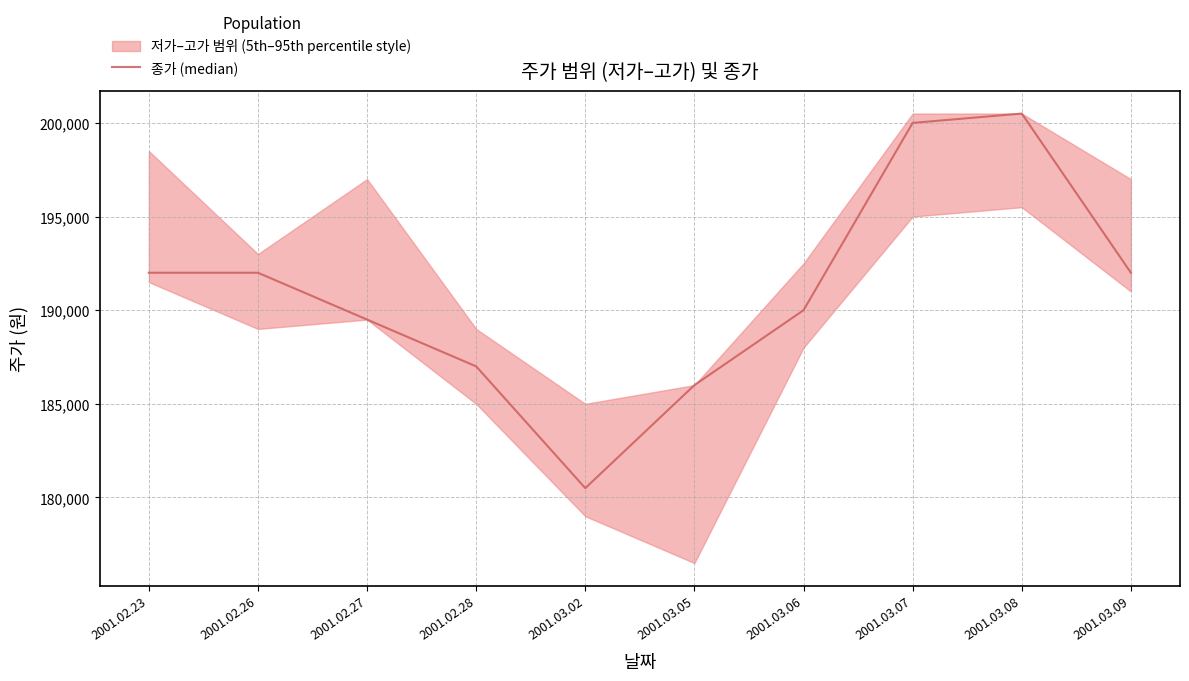

What is the change in value from 2001.03.02 to 2001.03.09?

+11500